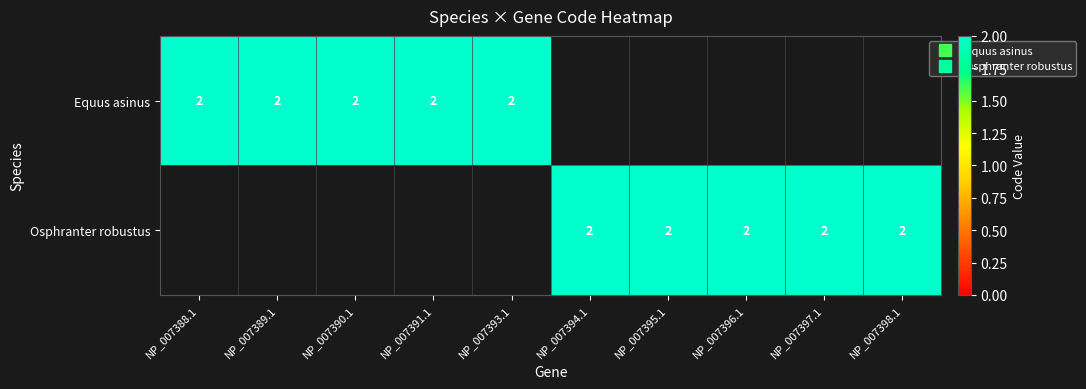

At how many categories does at least one series exceed 0?

10